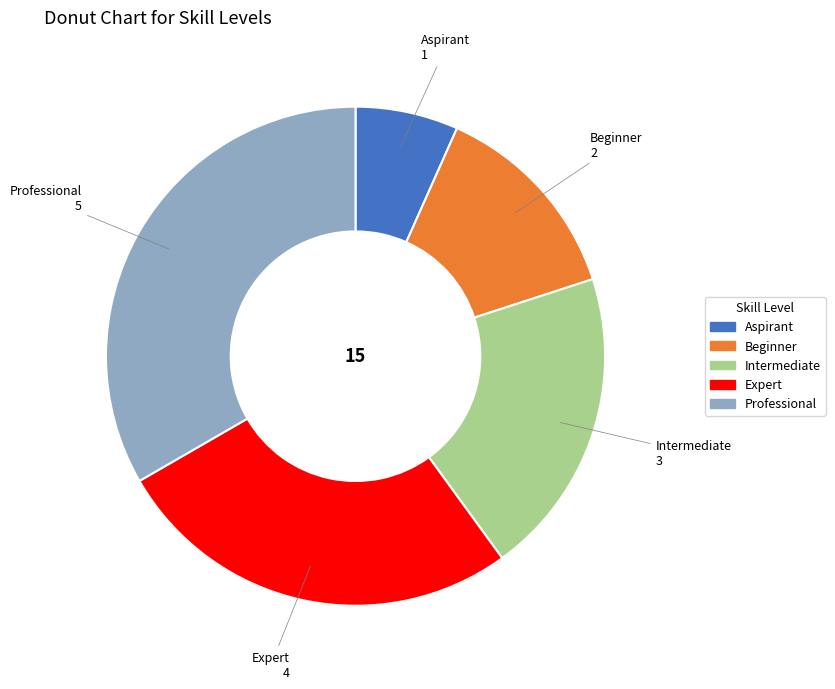

What is the largest slice in the pie chart?

Professional